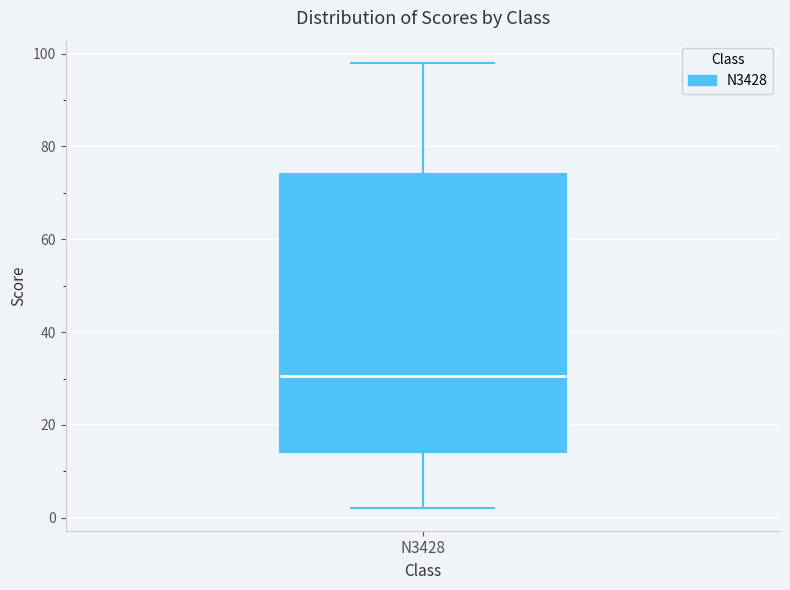

Read this box plot against the y-axis: the position of the median line, the range covered by the box, and the ends of both whiskers. The values are not printed on the chart, so give them approximately, as read against the axis.

median 30, box 14 to 74, whiskers 2 to 98